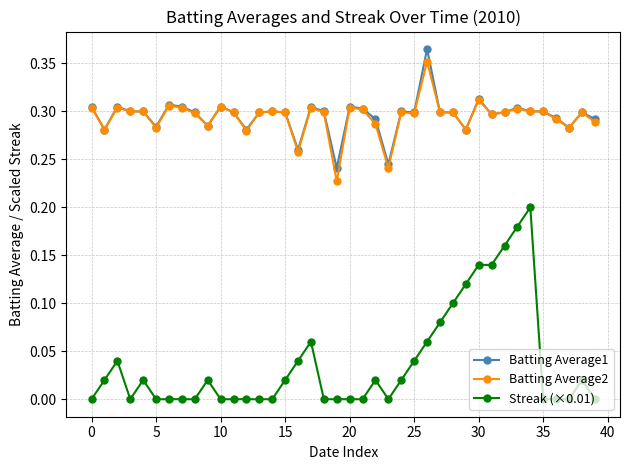

Which series has the widest spread of values?

Streak (×0.01)